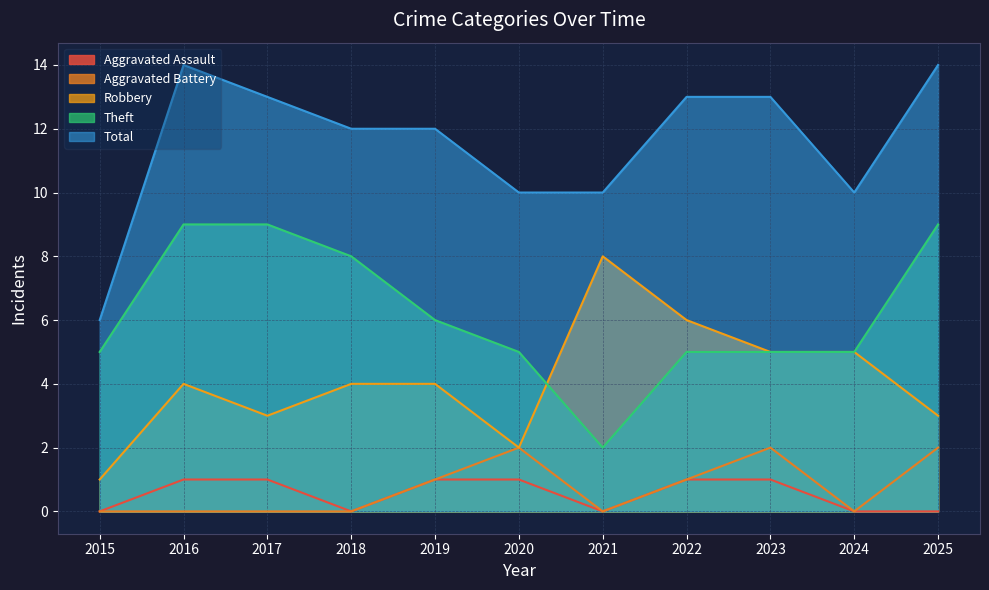

True or false: Aggravated Battery and Theft intersect in this chart.

False